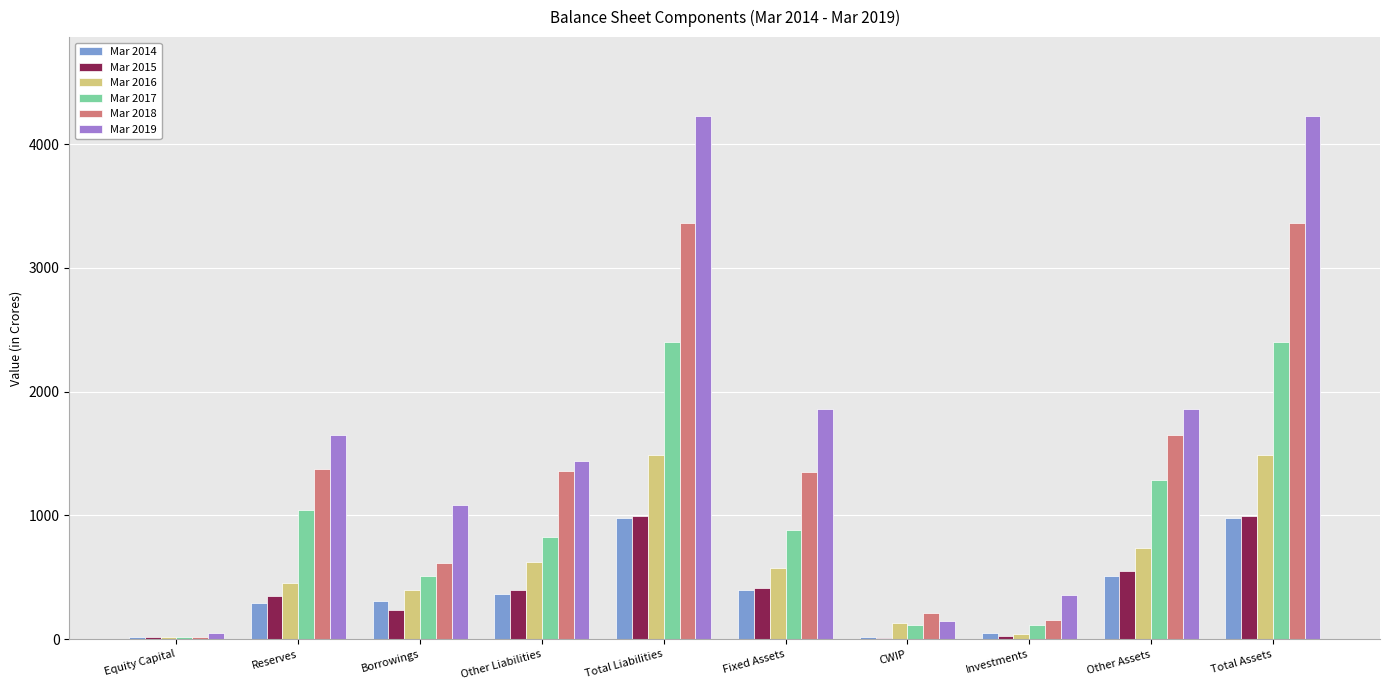

What is the total value across all series at Total Assets?

13459